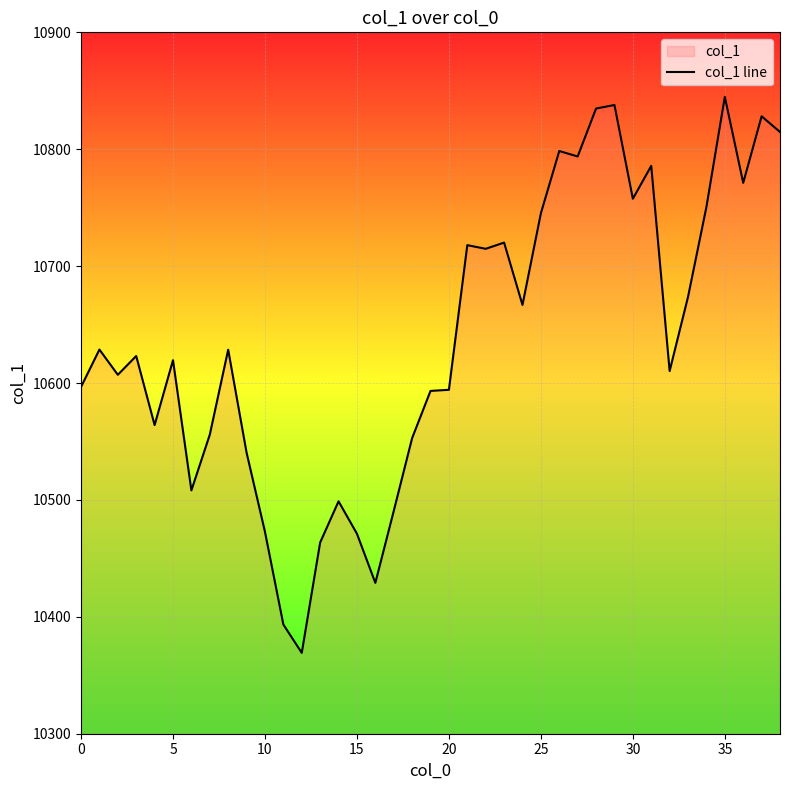

True or false: the data shows 10498.8 at 14.

True